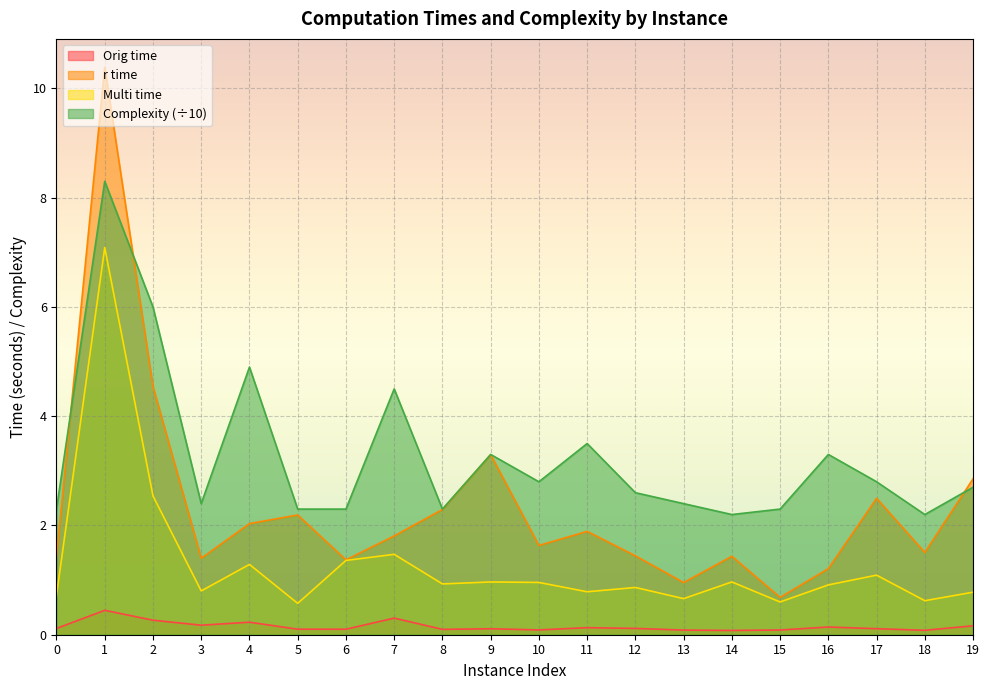

List the series in order of their overall mean, highest first.

Complexity (÷10), r time, Multi time, Orig time